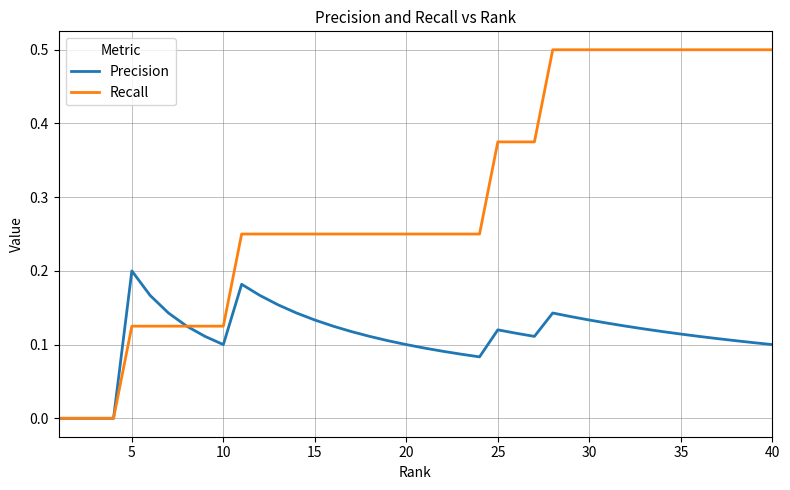

Which series has the largest range (max minus min)?

Recall